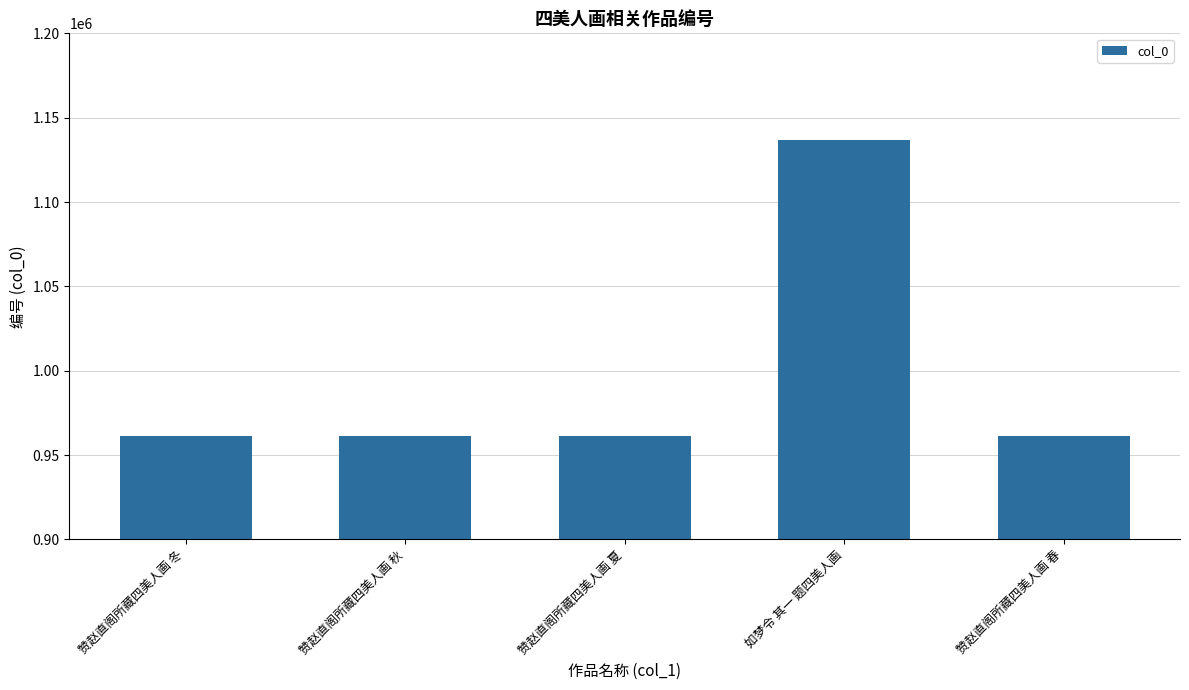

What is the greatest value displayed?

1137010